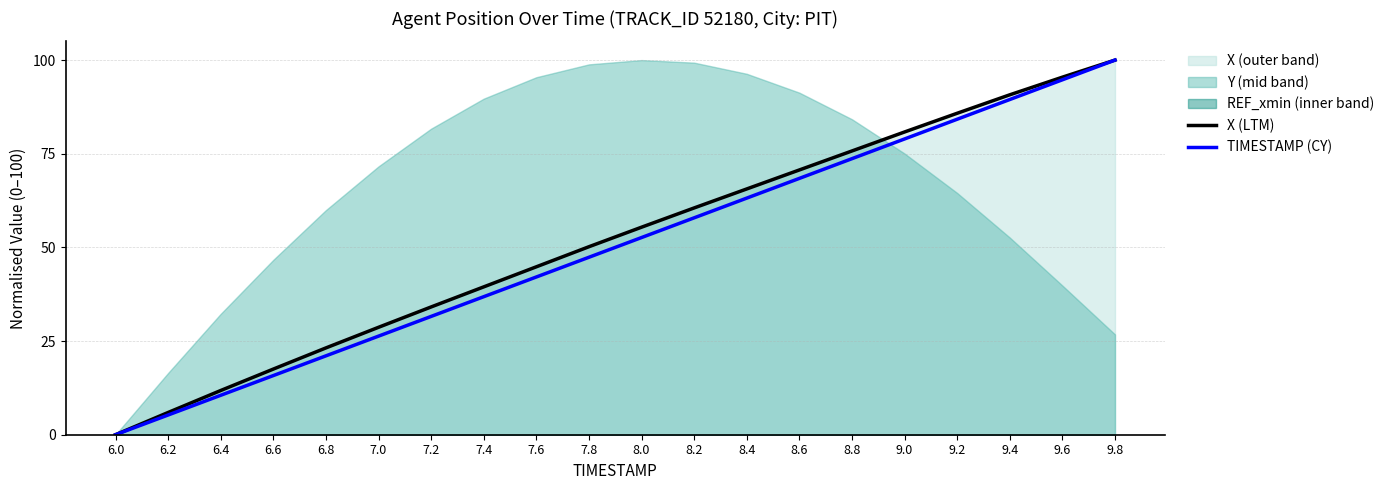

List the labels in order of X (LTM) value, smallest first.

6.0, 6.2, 6.4, 6.6, 6.8, 7.0, 7.2, 7.4, 7.6, 7.8, 8.0, 8.2, 8.4, 8.6, 8.8, 9.0, 9.2, 9.4, 9.6, 9.8